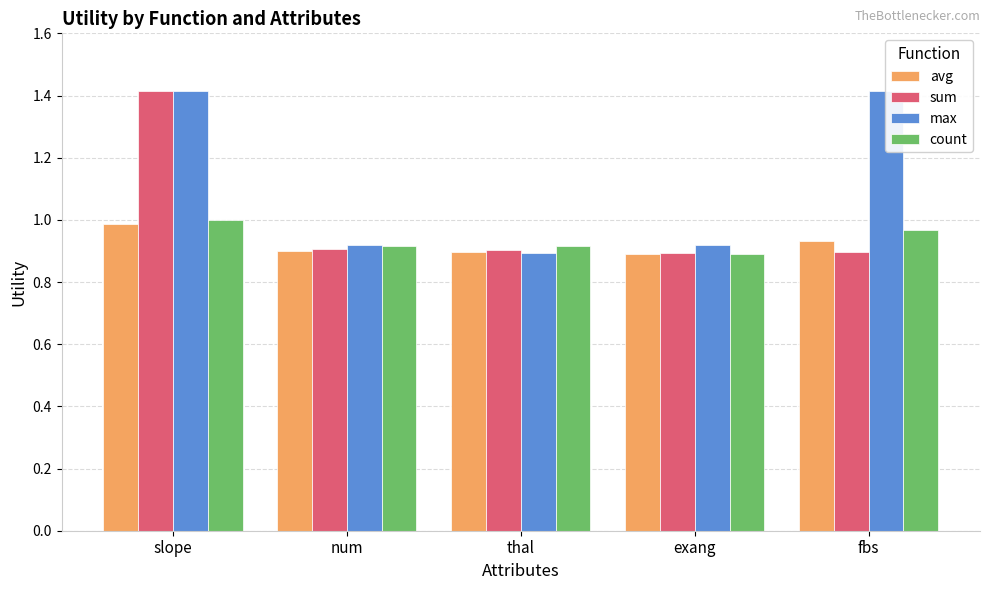

Between num and slope, which is larger?

slope